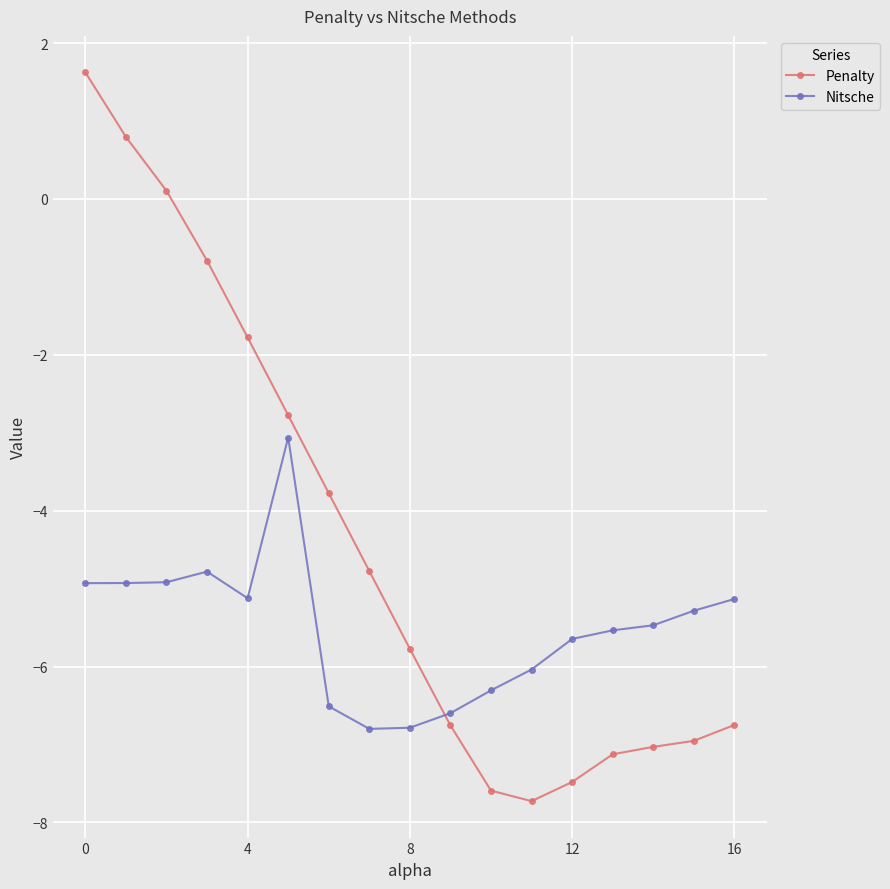

Which series has the largest range (max minus min)?

Penalty